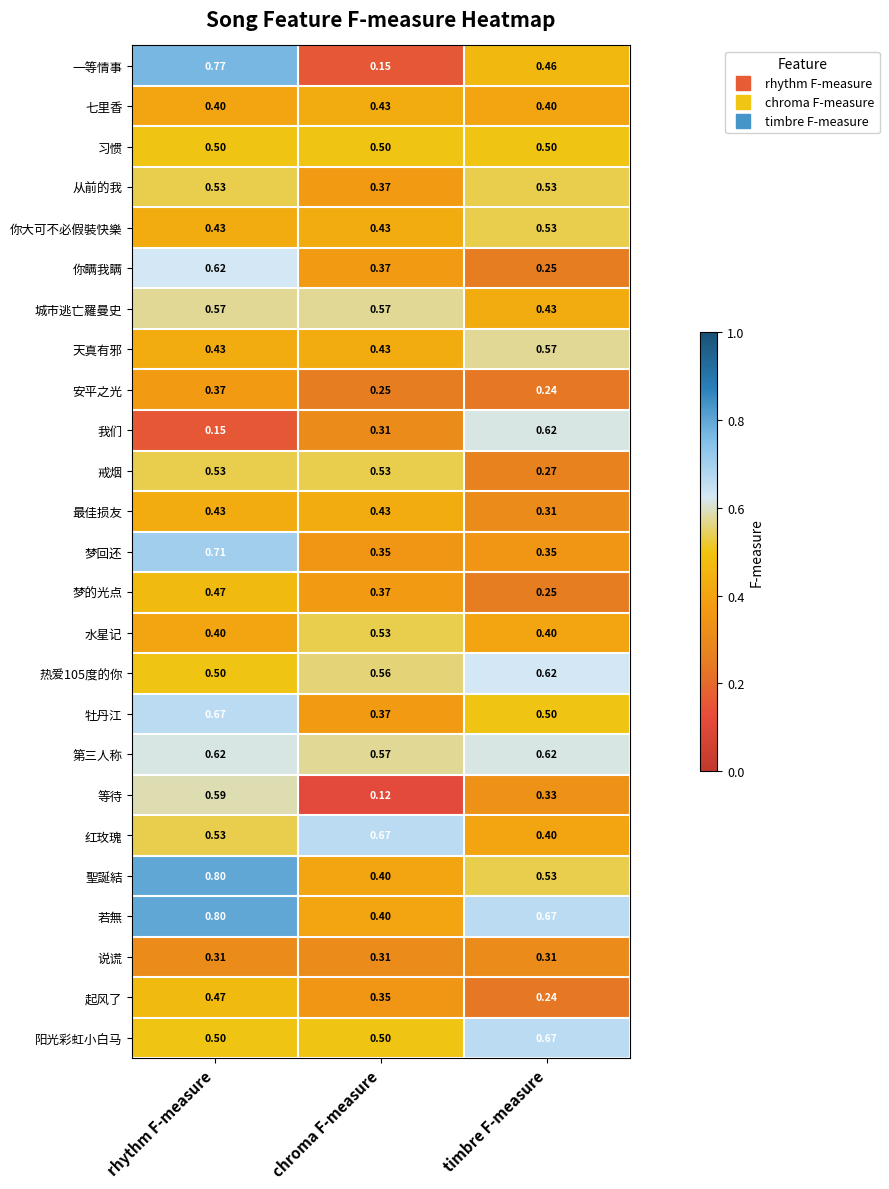

Which series has the largest range (max minus min)?

一等情事